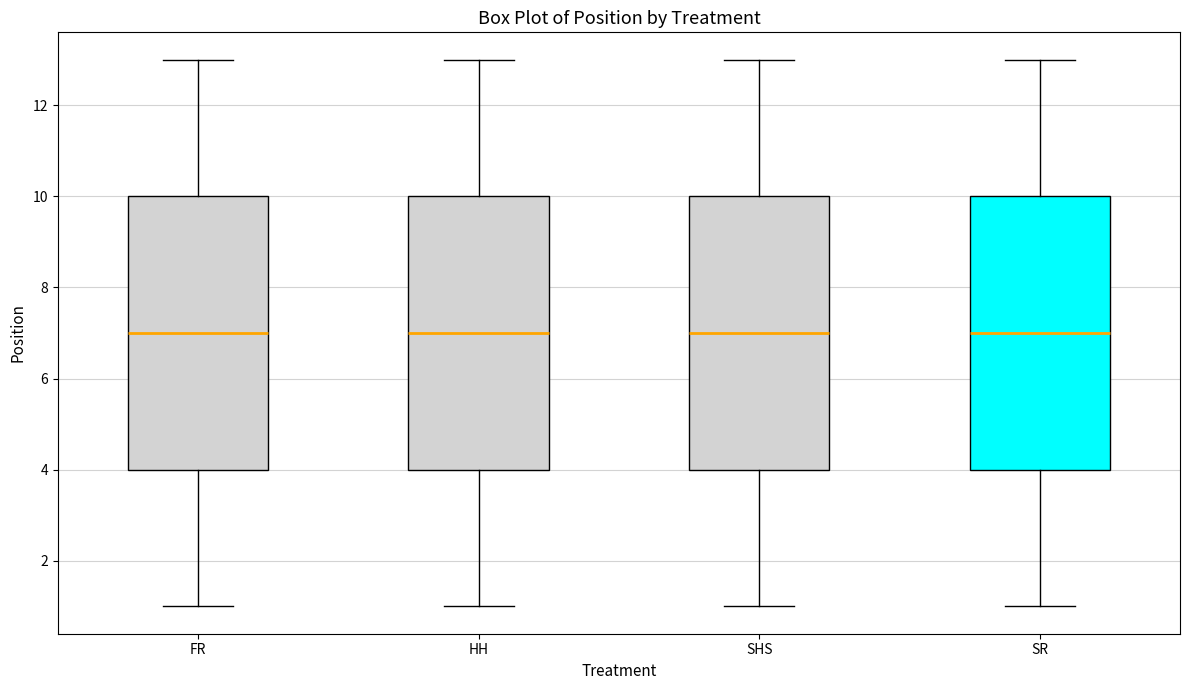

Reading left to right, read every box against the y-axis: the position of its median line, the range the box covers, and the ends of its whiskers. The values are not printed on the chart, so give them approximately, as read against the axis.

FR: median 7, box 4 to 10, whiskers 1 to 13
HH: median 7, box 4 to 10, whiskers 1 to 13
SHS: median 7, box 4 to 10, whiskers 1 to 13
SR: median 7, box 4 to 10, whiskers 1 to 13